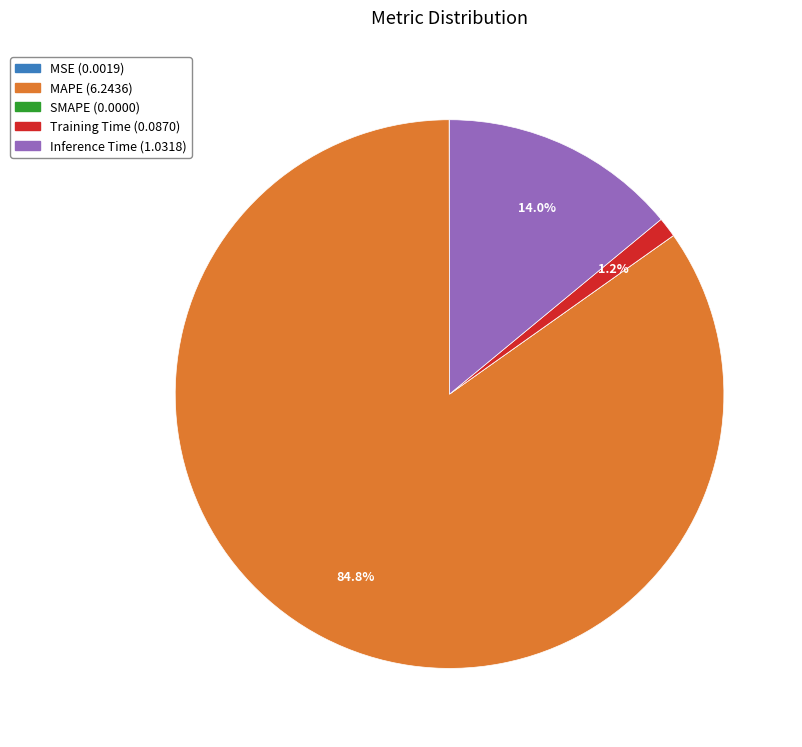

What is the largest slice in the pie chart?

MAPE